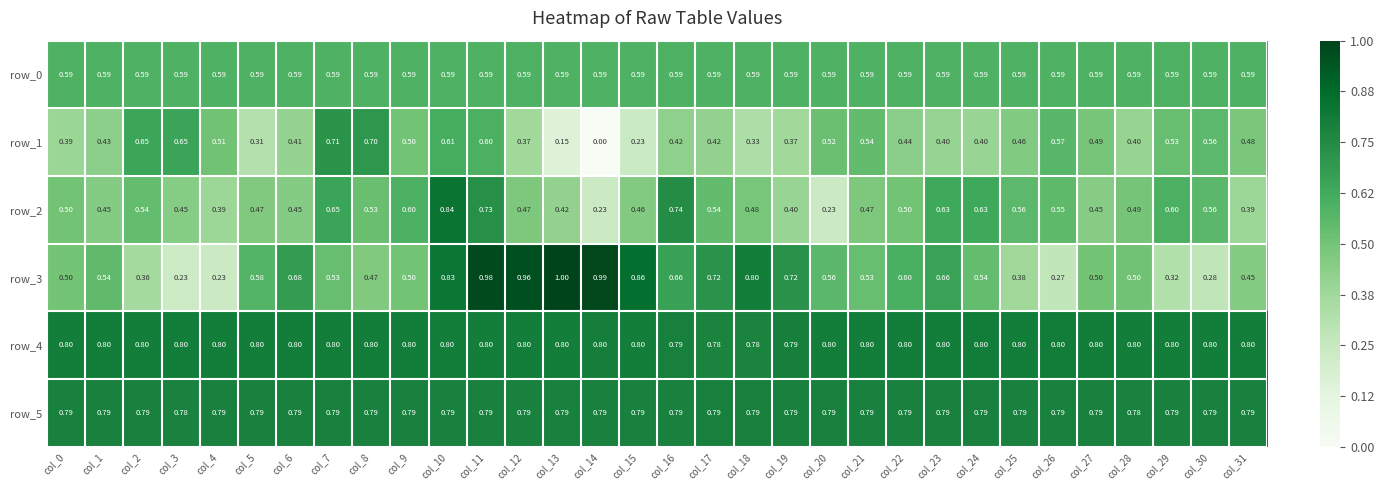

Is the value of row_1 at col_30 greater than the value of row_3 at col_13?

No